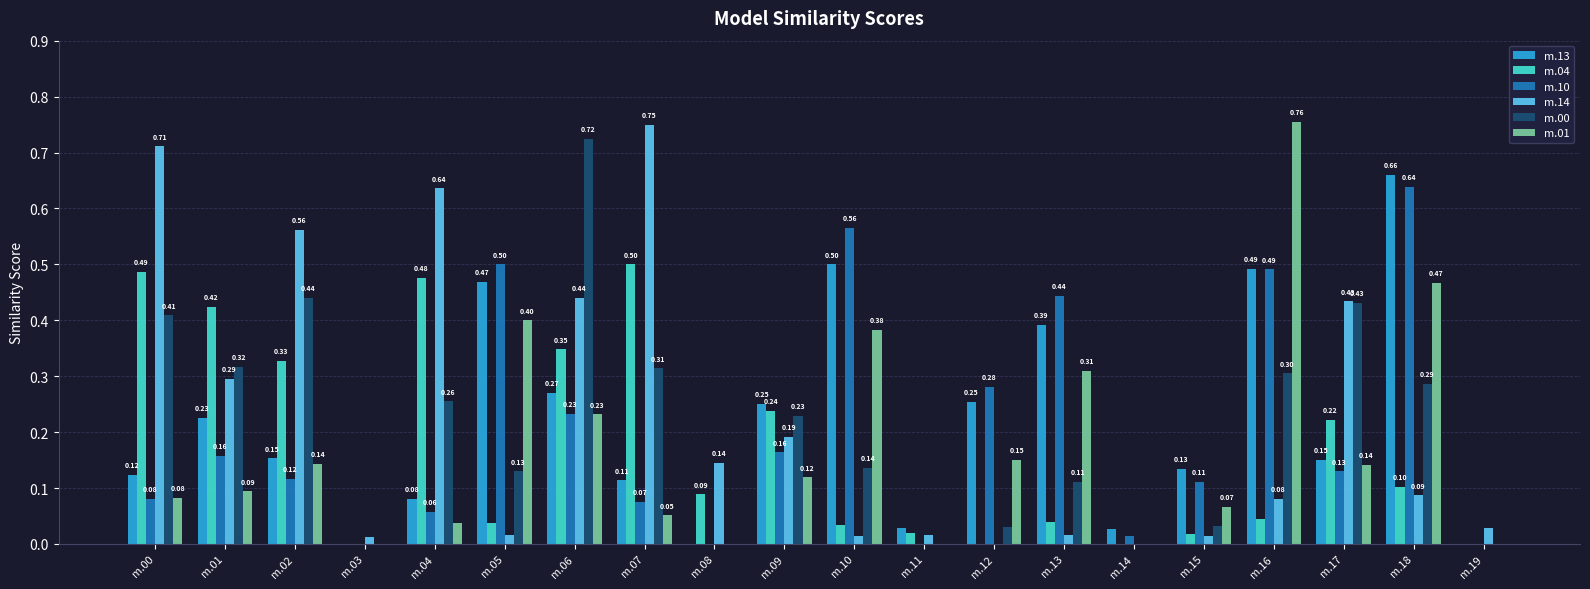

Which series has the largest total across all categories?

m.14